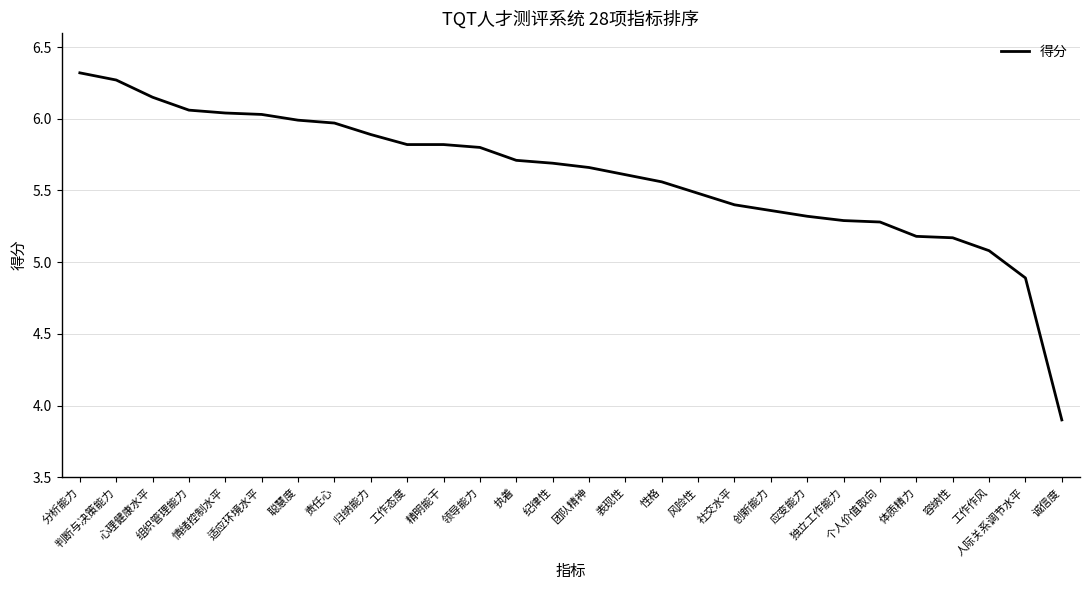

How many distinct data groups are displayed?

1